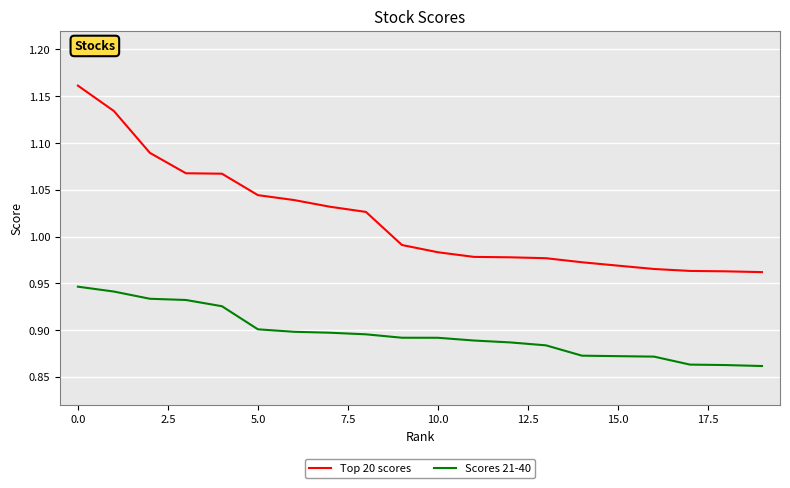

List the series in order of their overall mean, highest first.

Top 20 scores, Scores 21-40